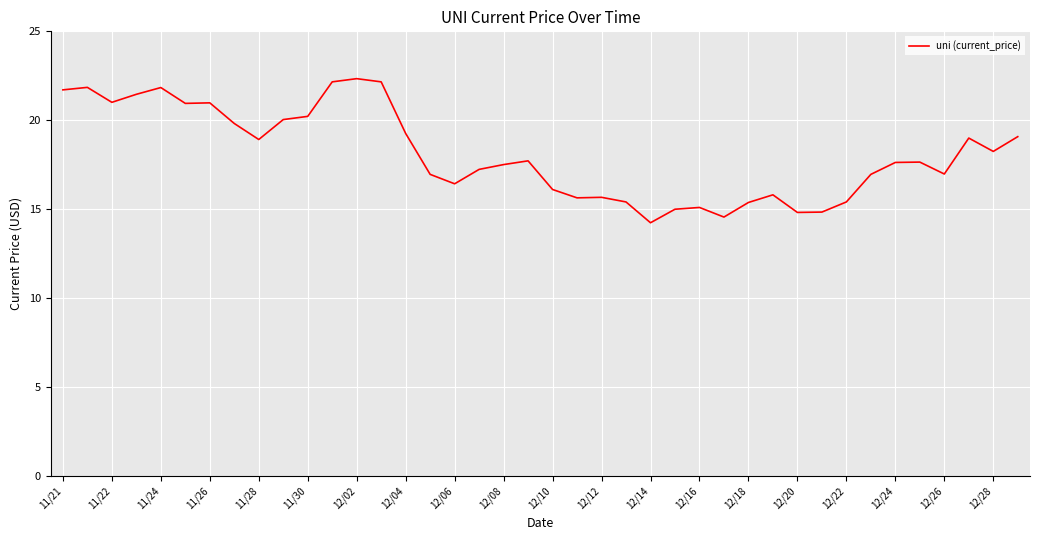

What is the difference between the maximum and minimum values?

8.1